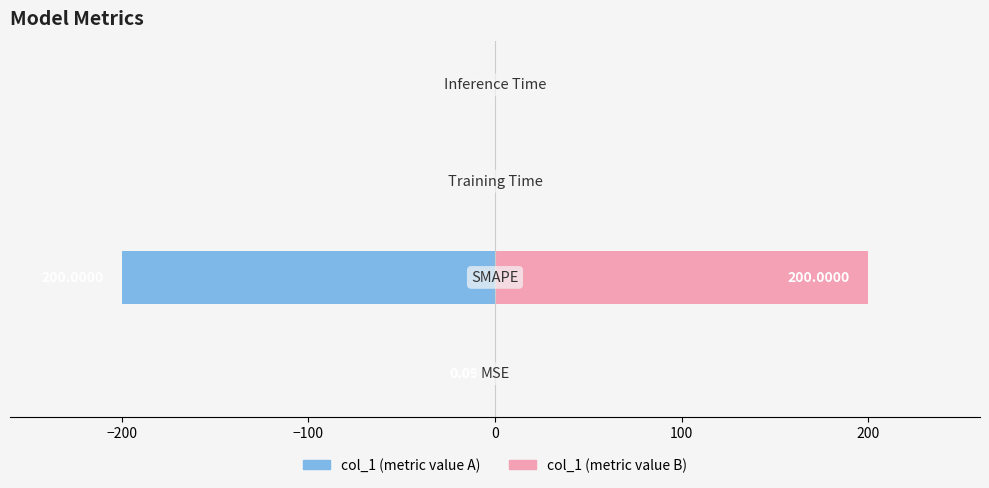

Reading left to right, transcribe all the data shown in this chart.

col_1 (left): −300=-0.1	−200=-200.0	−100=-0.1	0=-0.1
col_1 (right): −300=0.1	−200=200.0	−100=0.1	0=0.1